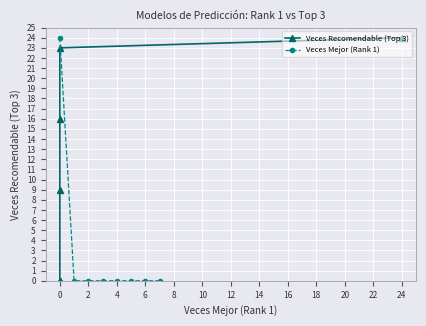

Is it true that Veces Mejor (Rank 1) equals 24 at 0?

True